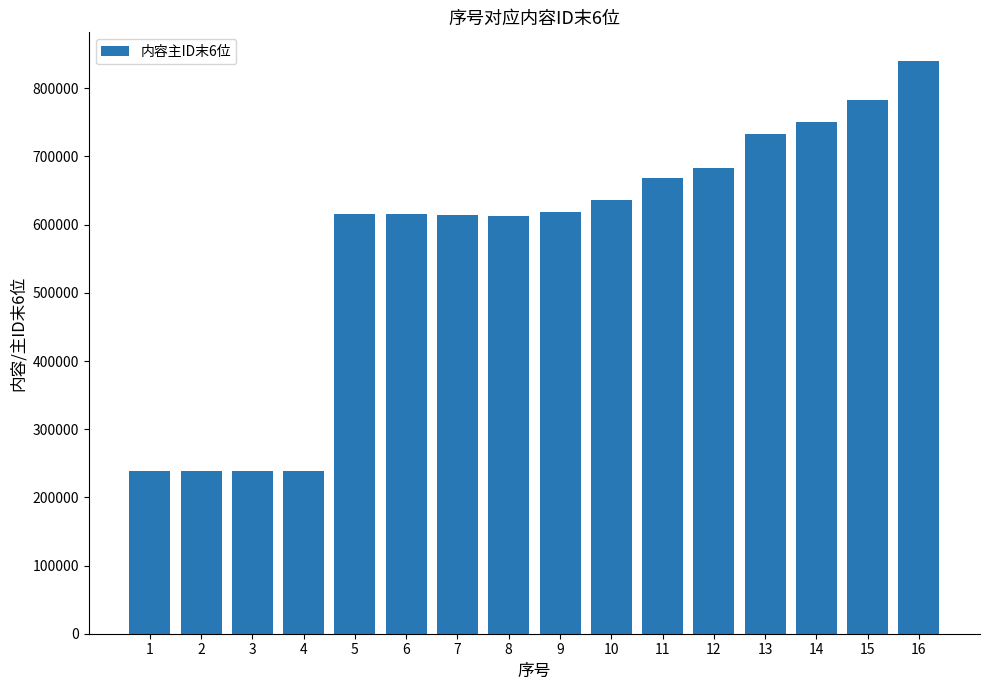

How many distinct data groups are displayed?

1